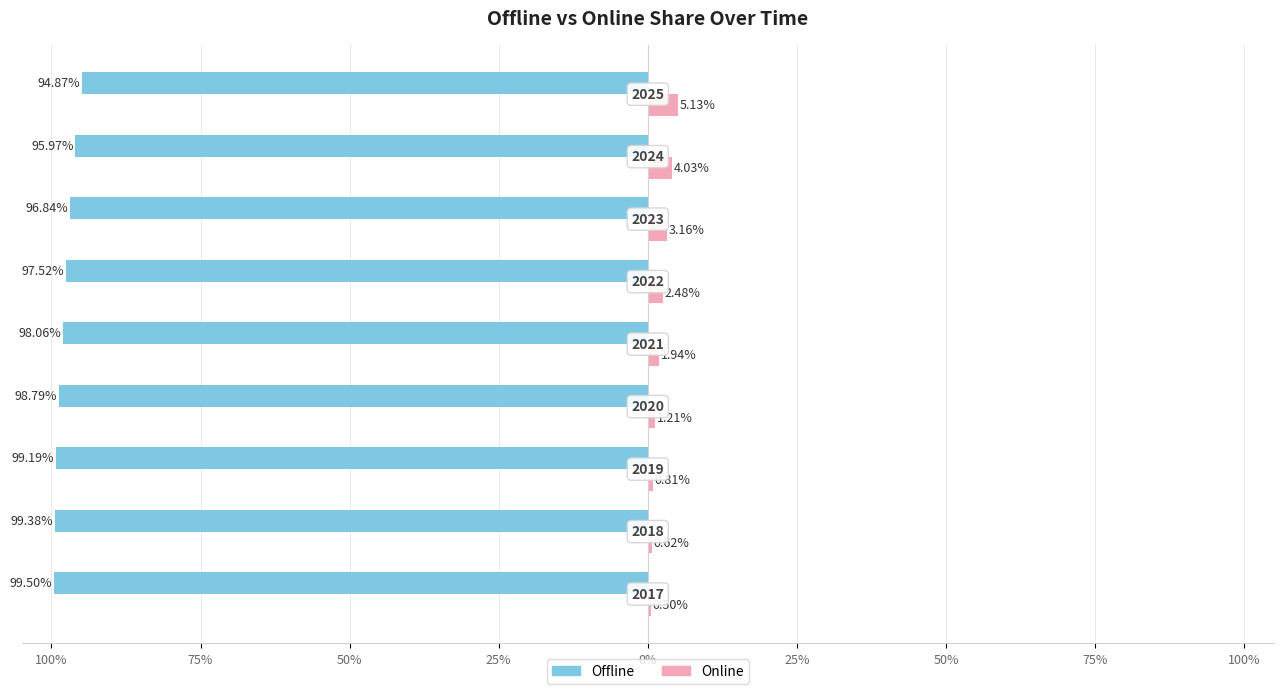

What are all the series names shown in the legend?

Offline, Online